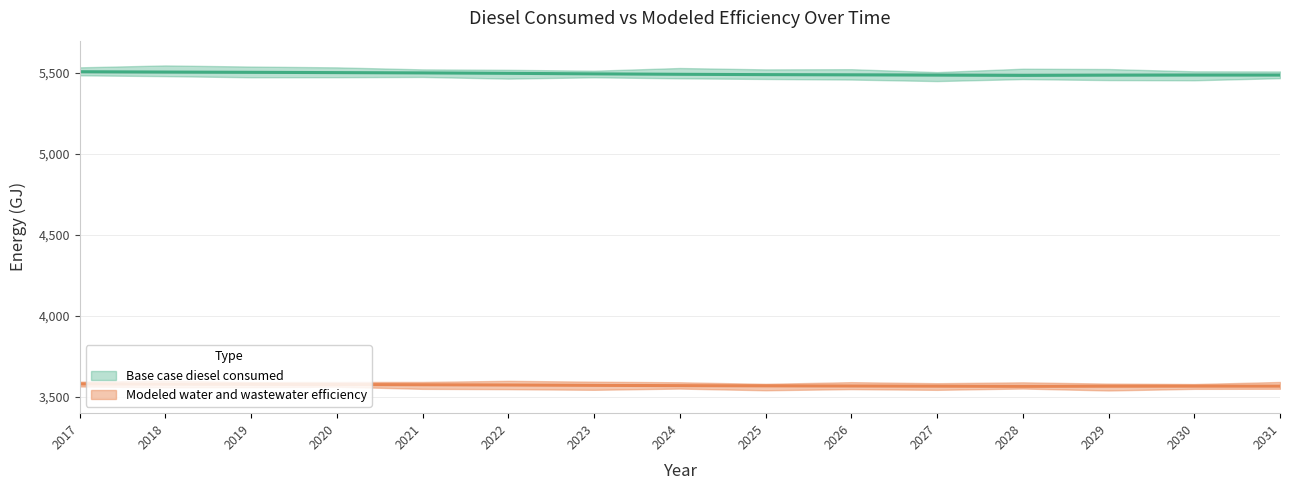

True or false: Base case diesel consumed (mean) and Modeled water and wastewater efficiency (mean) cross at least once.

False